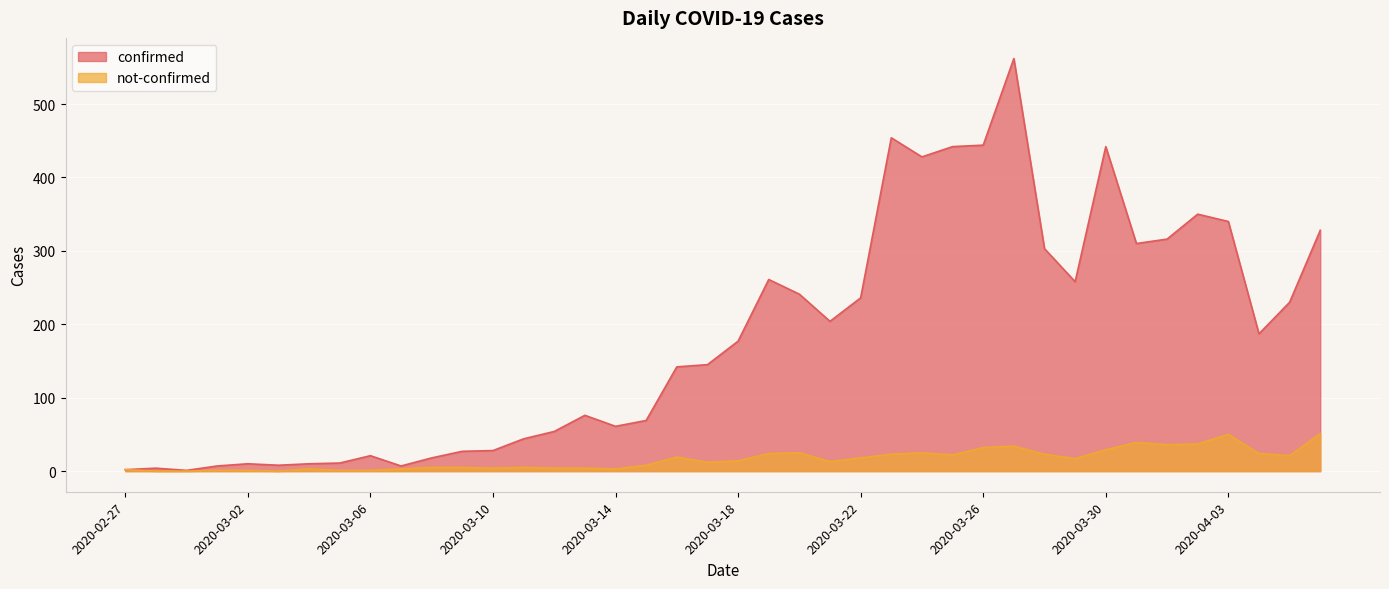

Is the value of confirmed at 2020-03-31 greater than the value of not-confirmed at 2020-03-23?

Yes